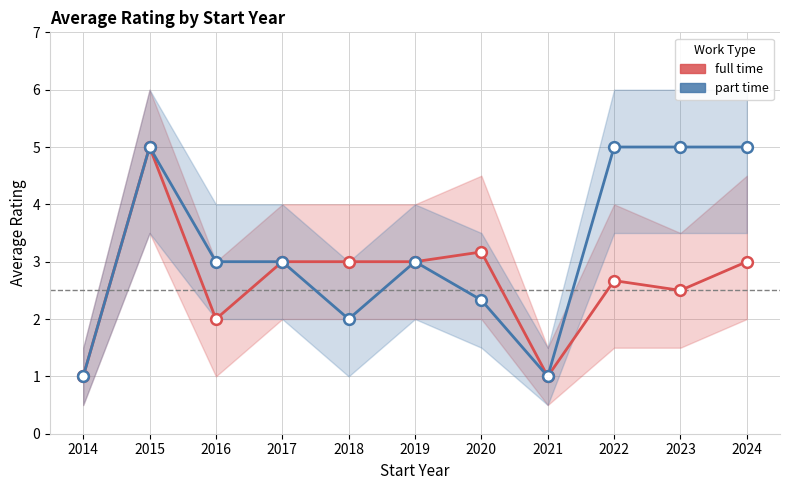

What is the total value across all series at 2019?

6.0